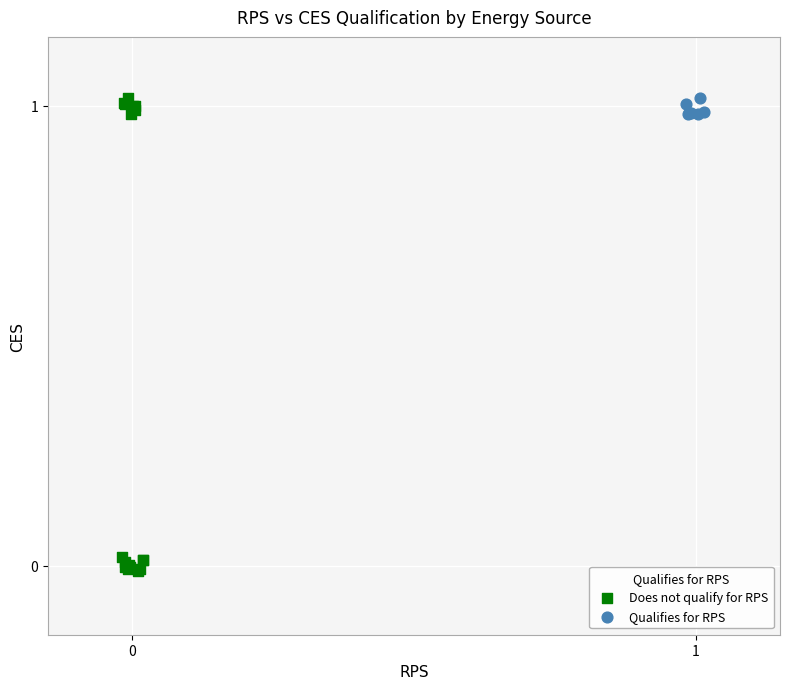

Which series has the largest Y range (max minus min)?

Does not qualify for RPS